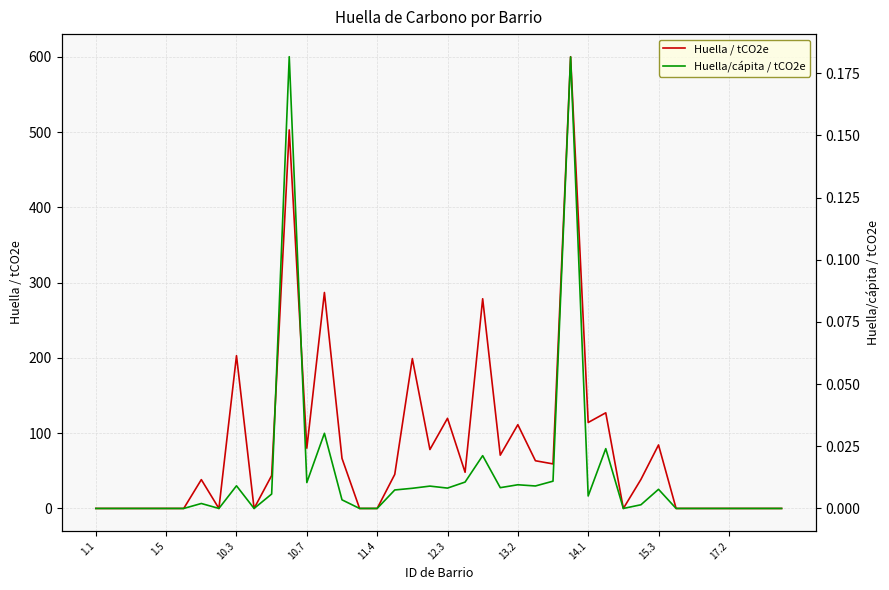

The value of Huella / tCO2e at 29 is 62.3. True or false?

False